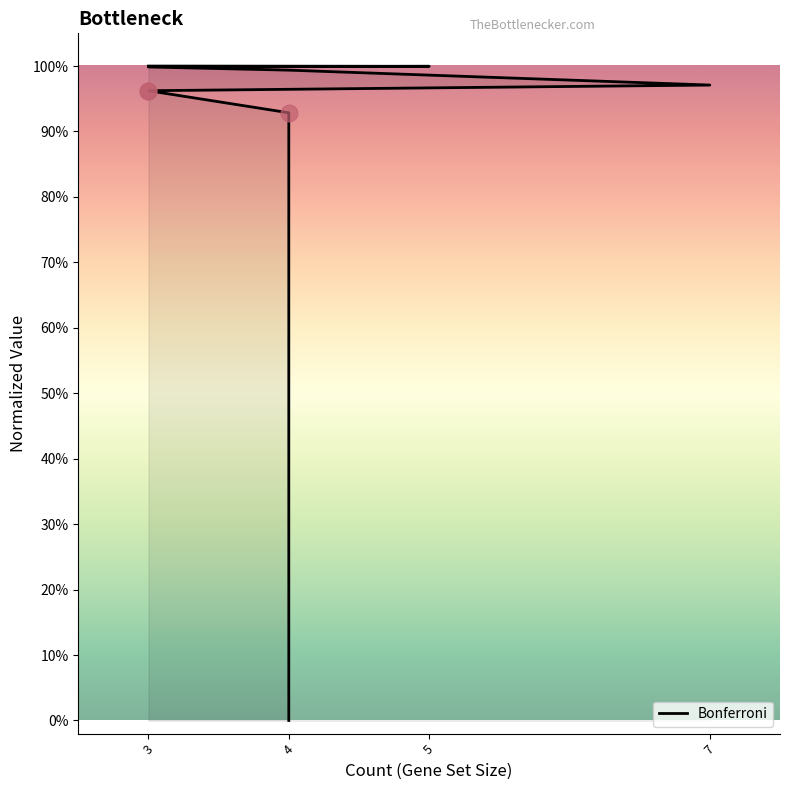

Which label corresponds to the smallest value in the chart?

4